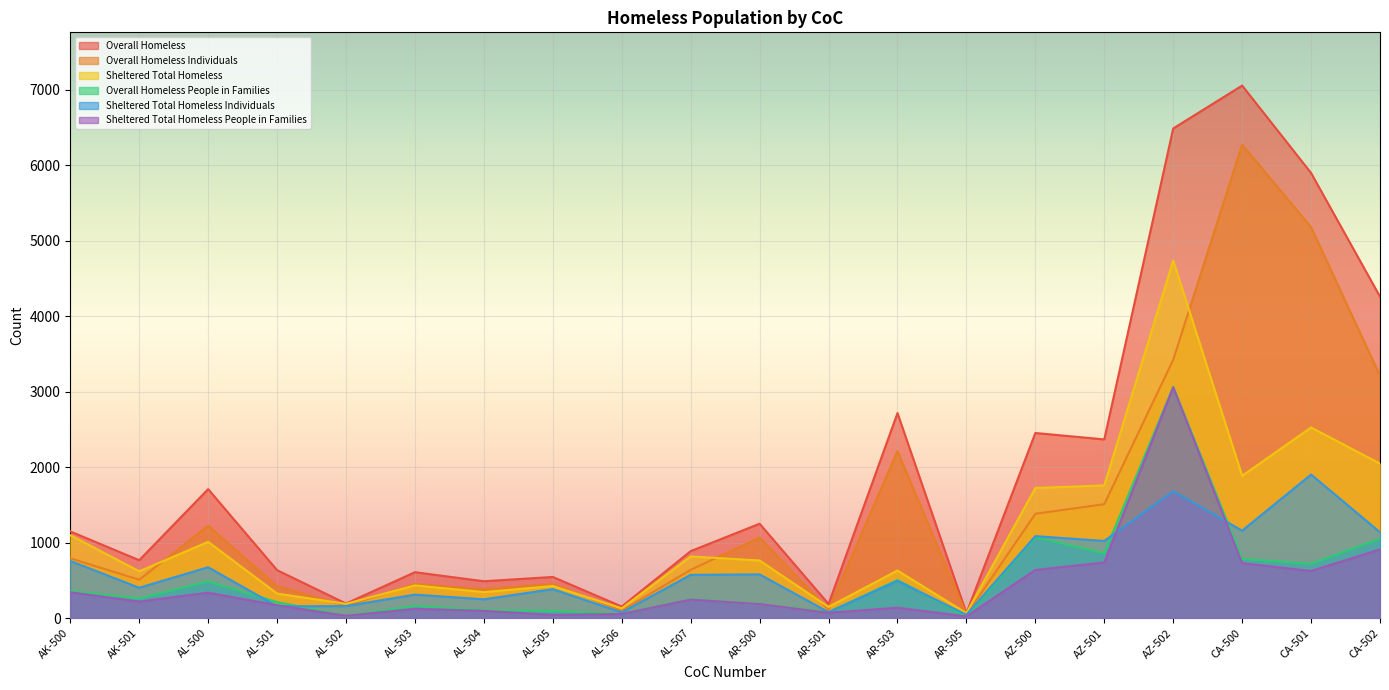

How many categories are shown in the chart?

20